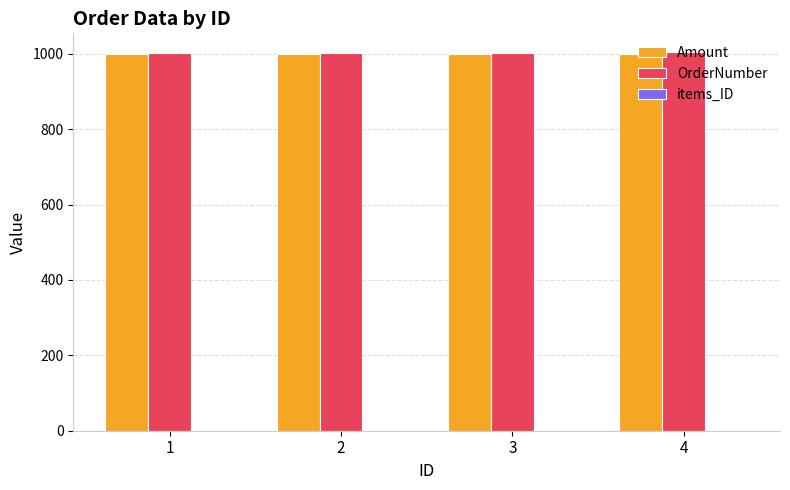

What is the maximum value for Amount?

1000